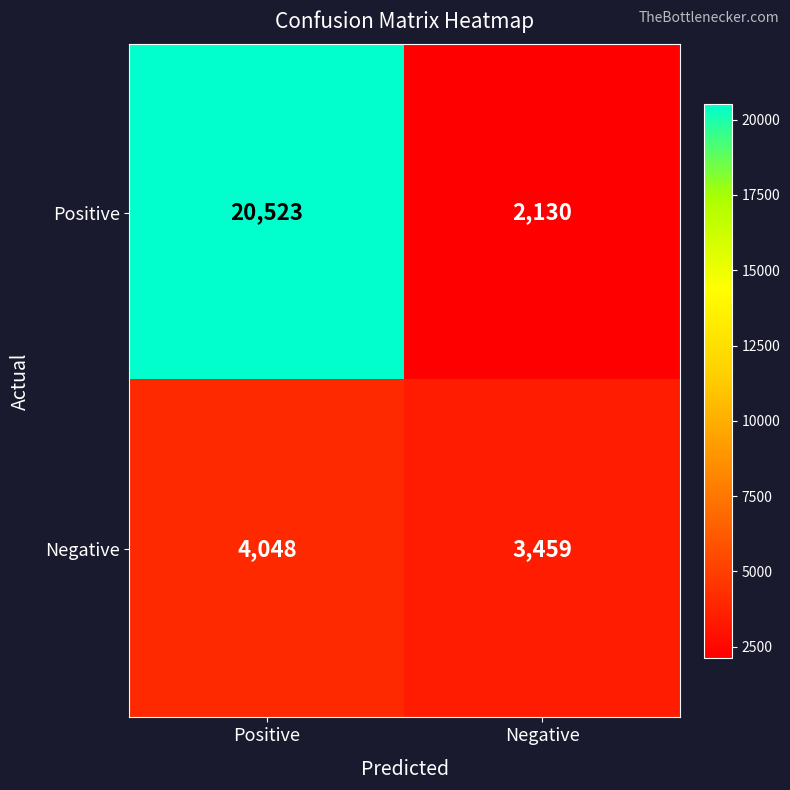

List the labels in order of Positive value, smallest first.

Negative, Positive